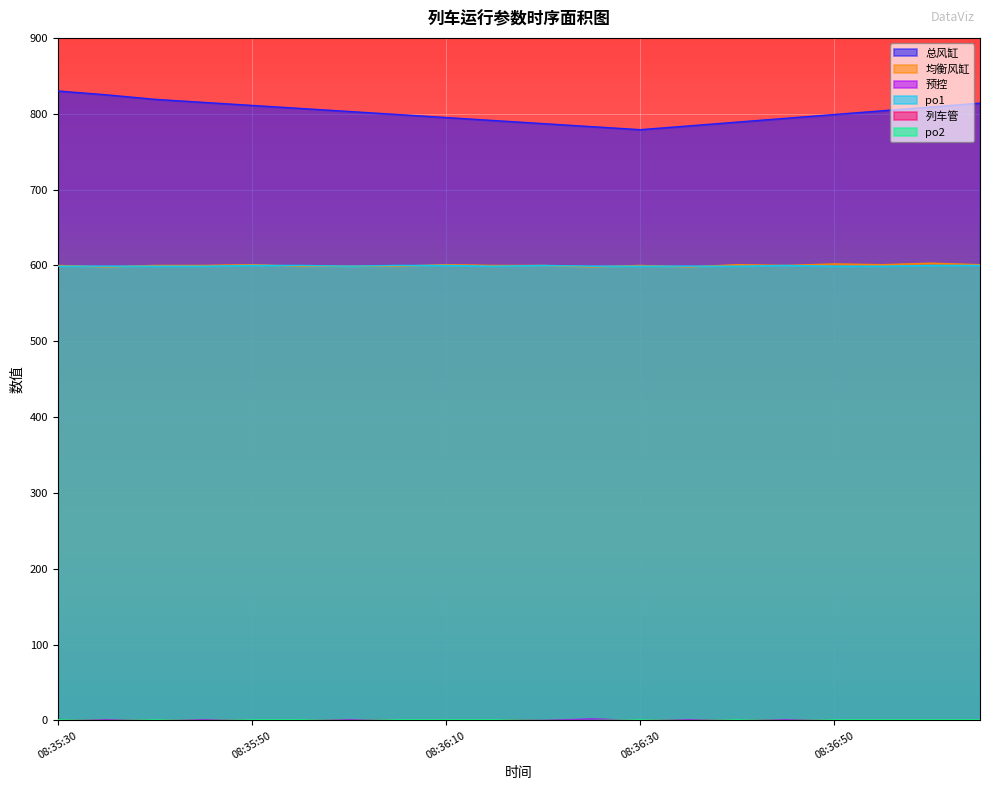

How many intersections are there between 预控 and 列车管?

11